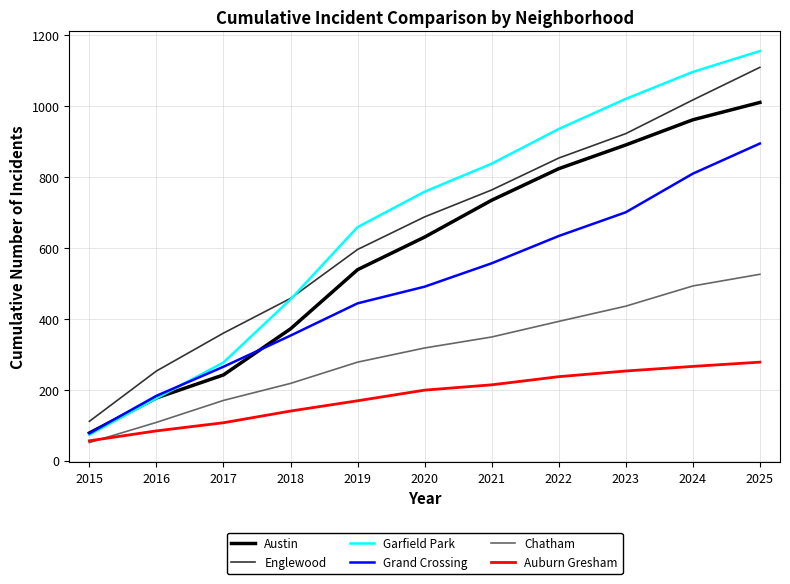

Rank the categories by Englewood value from highest to lowest.

2025, 2024, 2023, 2022, 2021, 2020, 2019, 2018, 2017, 2016, 2015